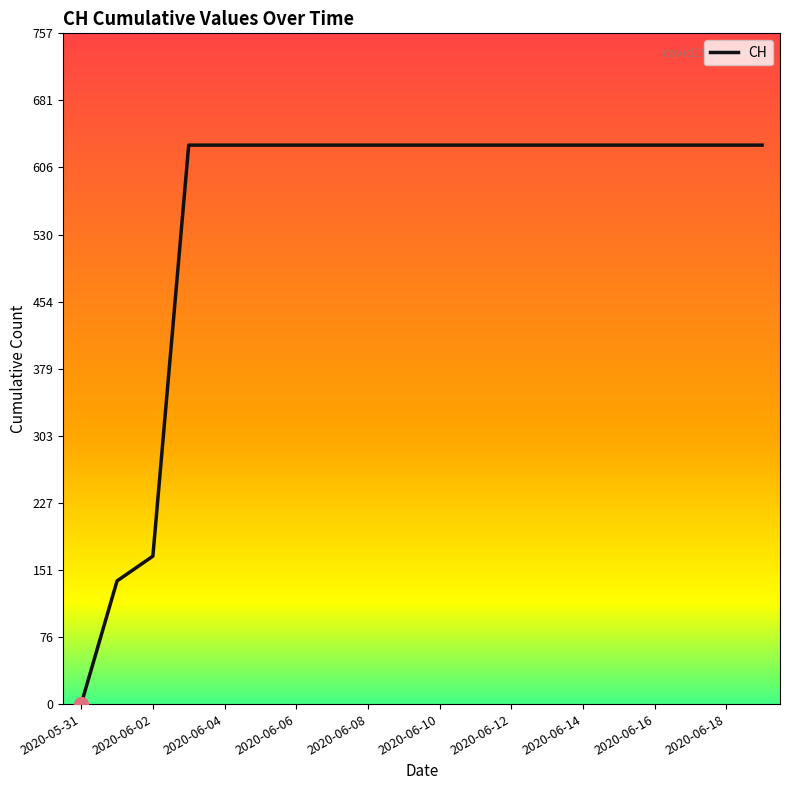

What is the average value?

552